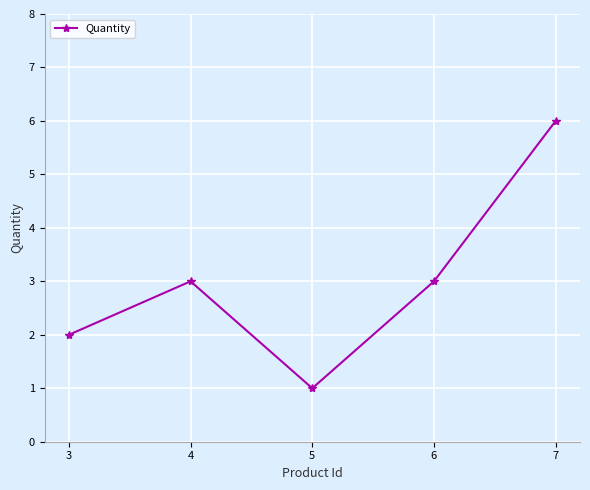

Reading left to right, transcribe all the data shown in this chart.

3=2	4=3	5=1	6=3	7=6